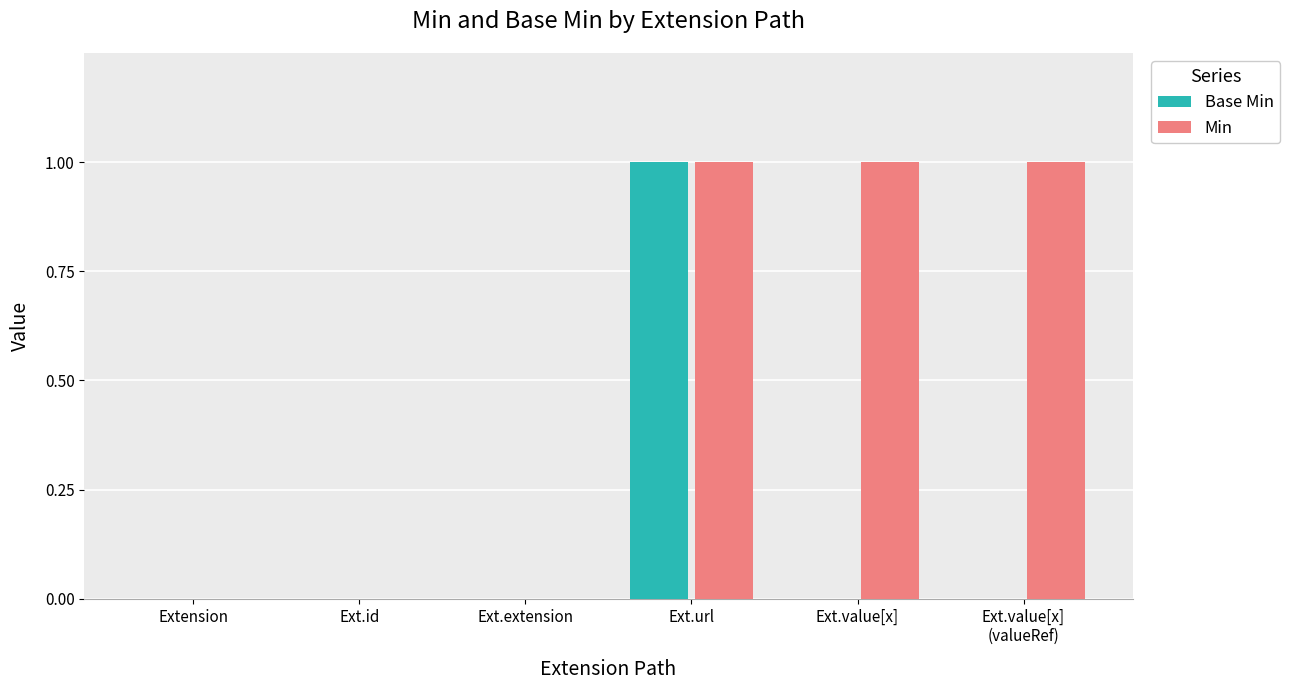

Are the bars grouped side by side (vs. stacked)?

Yes